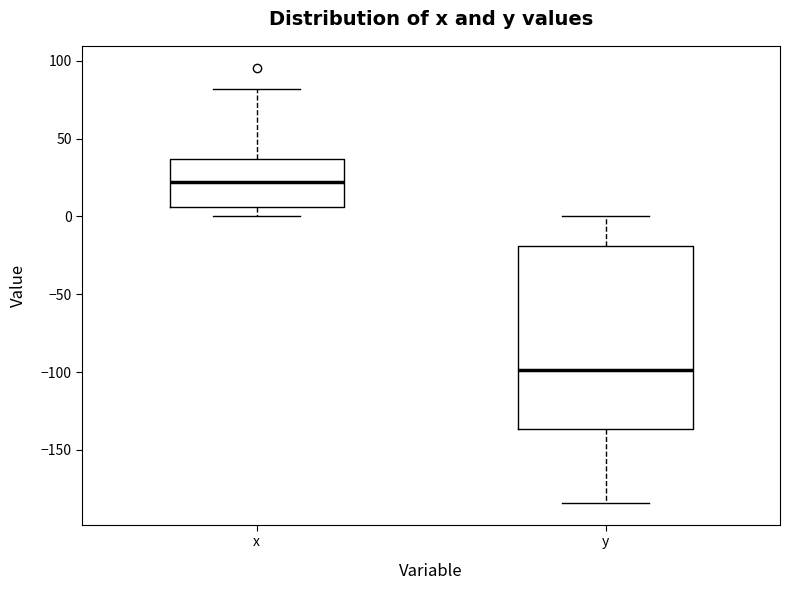

Reading left to right, transcribe this box plot: for each box, give where its median line is, the range the box spans, and where its two whiskers end, as read against the y-axis. The values are not printed on the chart, so give them approximately, as read against the axis.

x: median 20, box 5 to 35, whiskers 0 to 80
y: median -100, box -135 to -20, whiskers -185 to 0